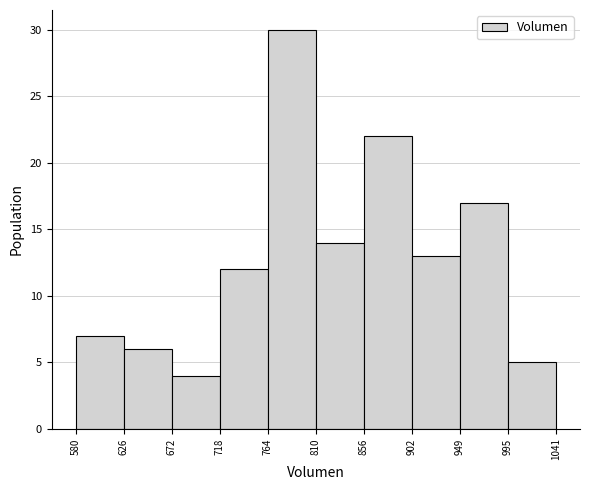

What is the height of the bar covering 764 to 810 on the x-axis? The values are not printed on the chart, so give them approximately, as read against the axis.

30